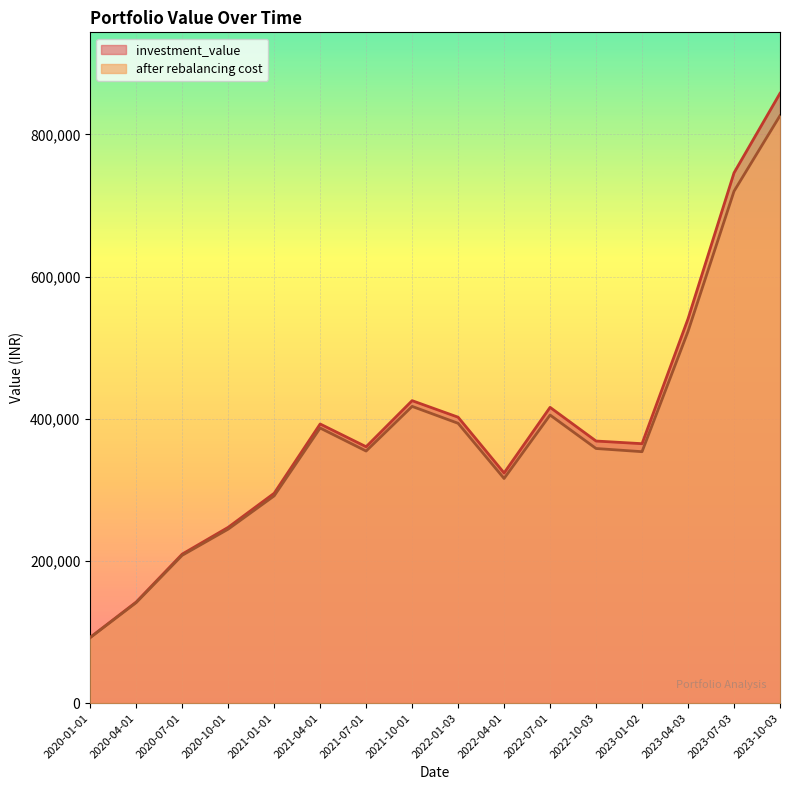

Where does the after rebalancing cost series first go above 358216?

2021-04-01